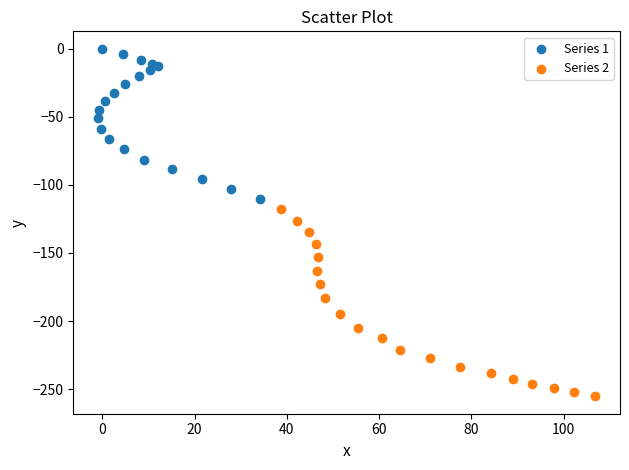

Which series contains the lowest Y value?

Series 2